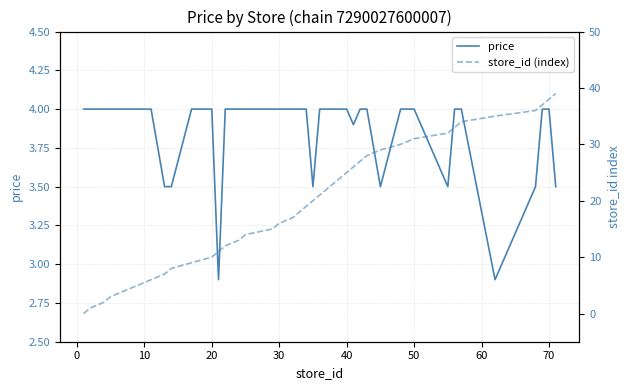

The price series shows 6.5 at 30. True or false?

False